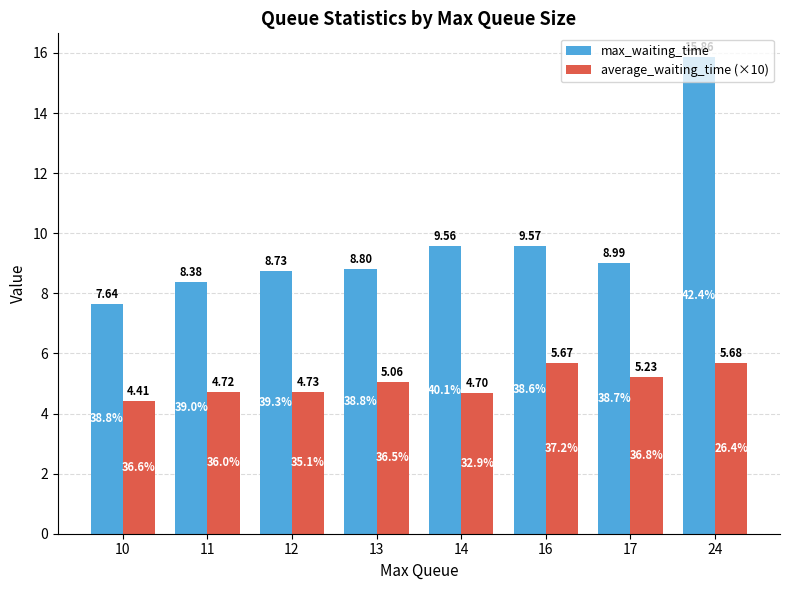

Rank the categories by average_waiting_time (×10) value from highest to lowest.

24, 16, 17, 13, 12, 11, 14, 10